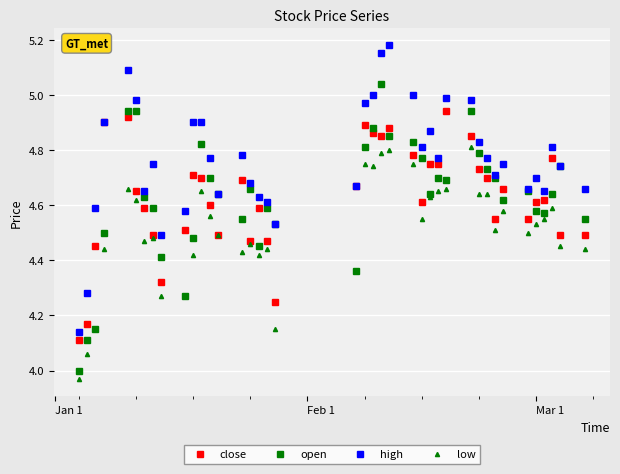

True or false: low has more than 0 points higher than both neighbors.

True